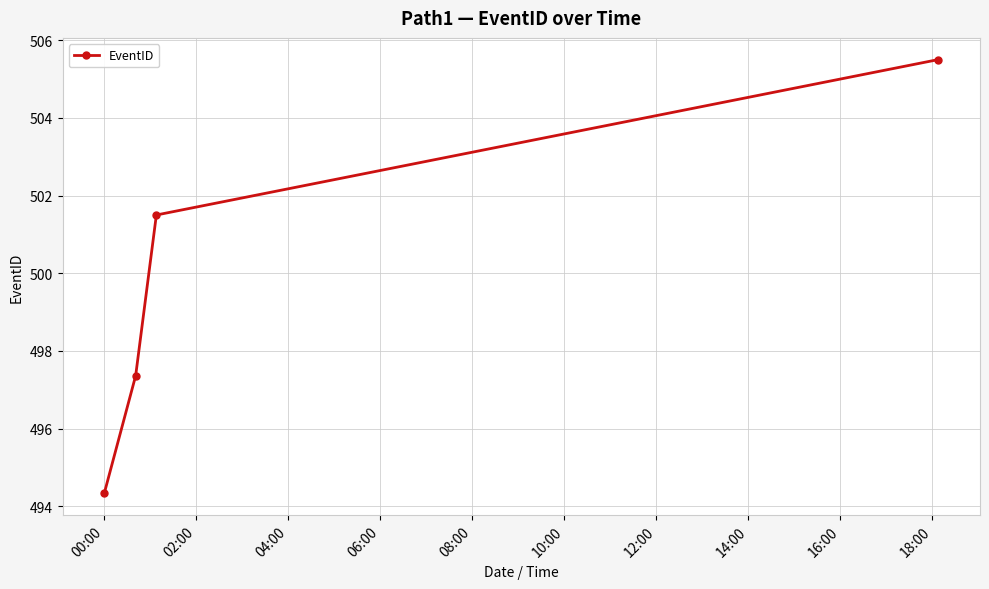

How many categories are shown in the chart?

4